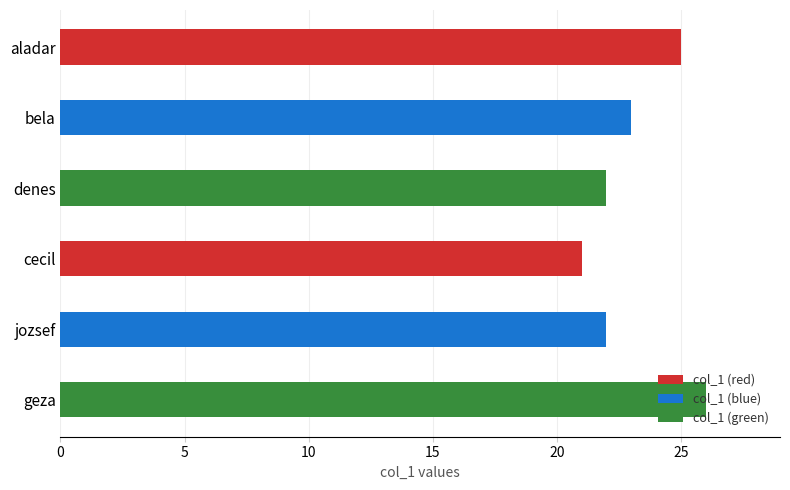

What is the sum of all values?

139